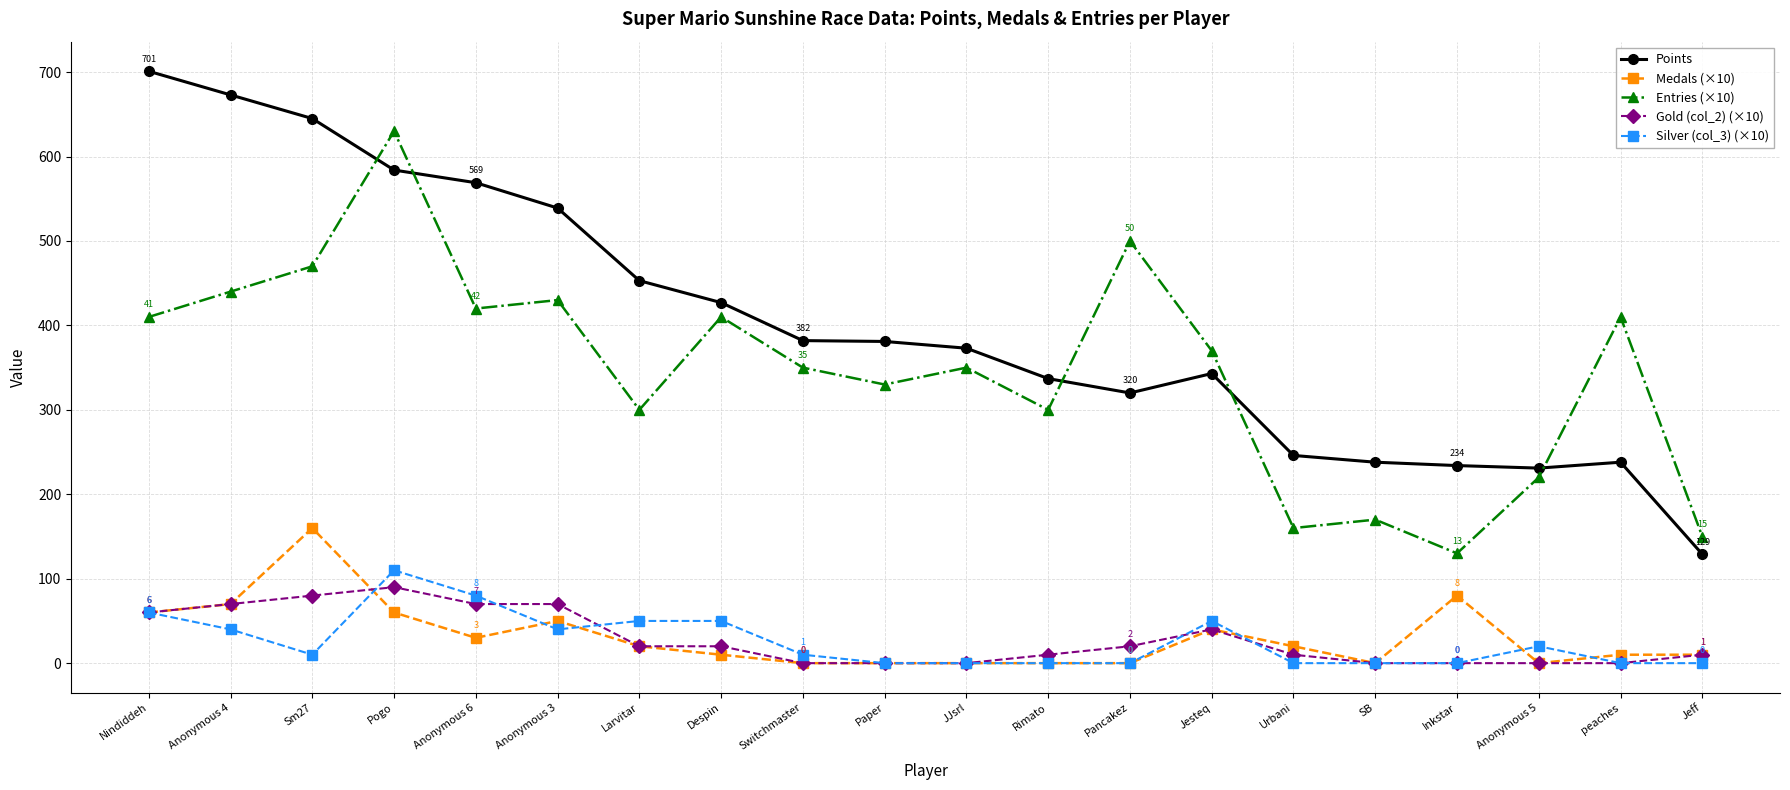

What is the label of the 19th point from the right?

Anonymous 4